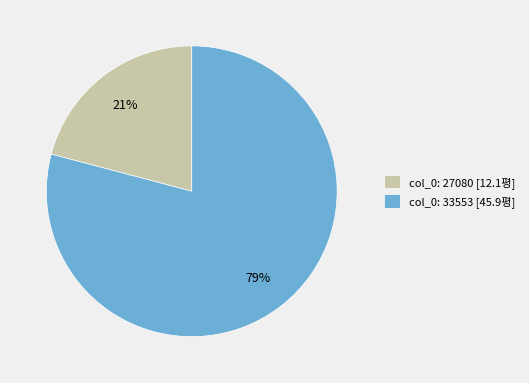

Combined, do col_0: 33553 [45.9평] and col_0: 27080 [12.1평] account for over 50%?

Yes